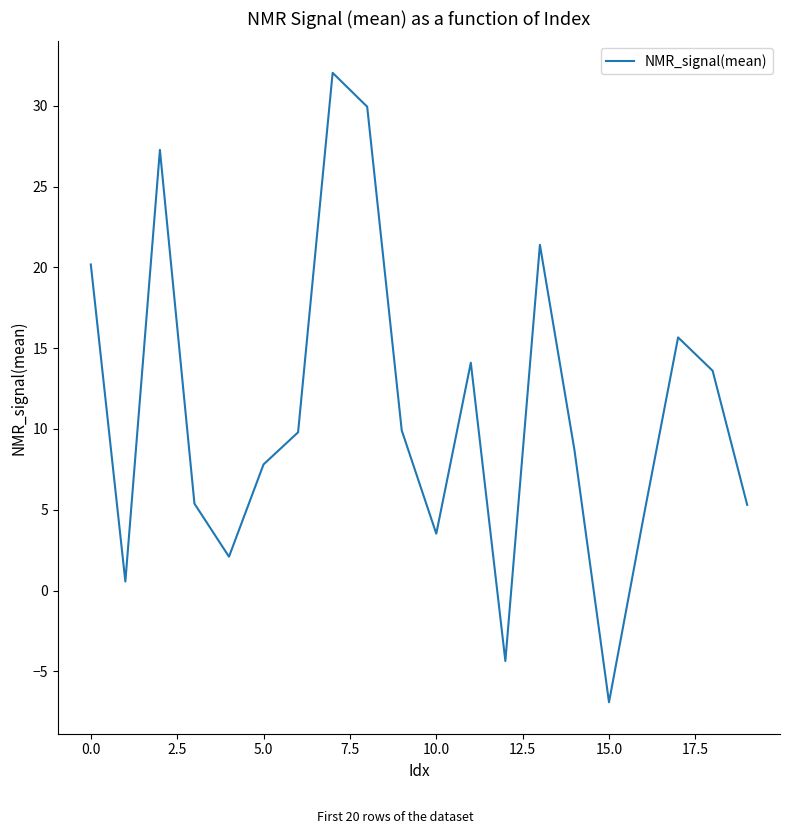

What is the difference between the maximum and minimum values?

38.9